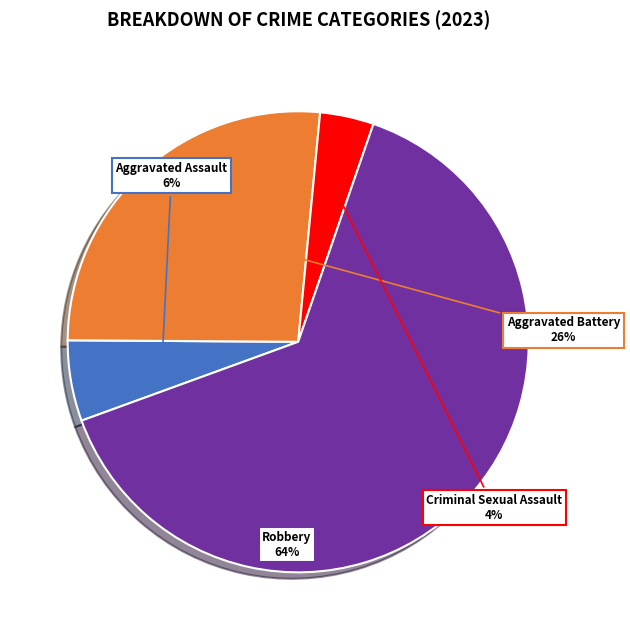

Do Aggravated Assault and Aggravated Battery together represent more than half of the pie?

No